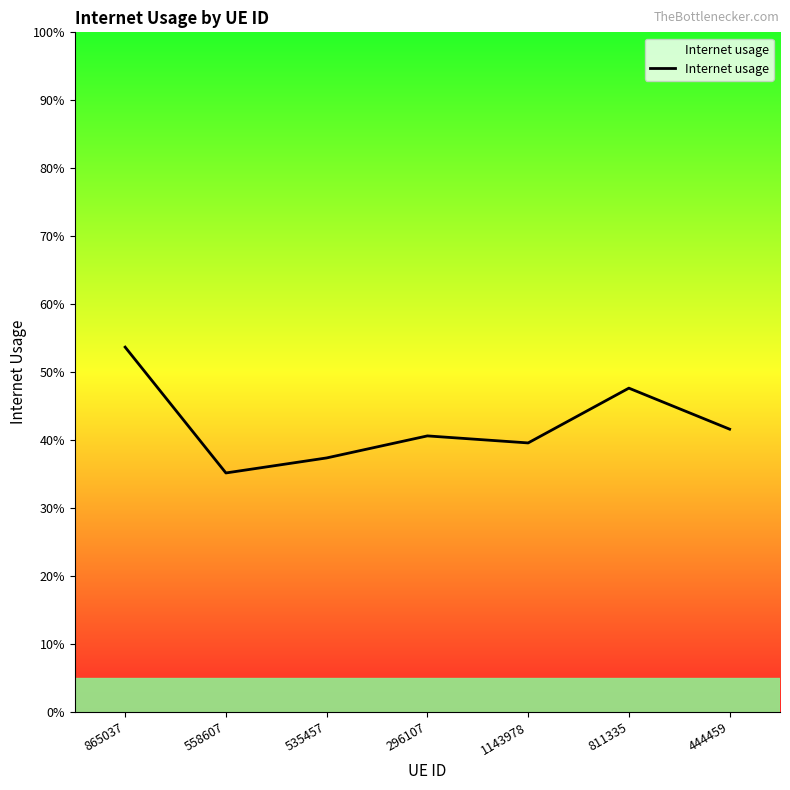

Does the chart have visible grid lines?

No